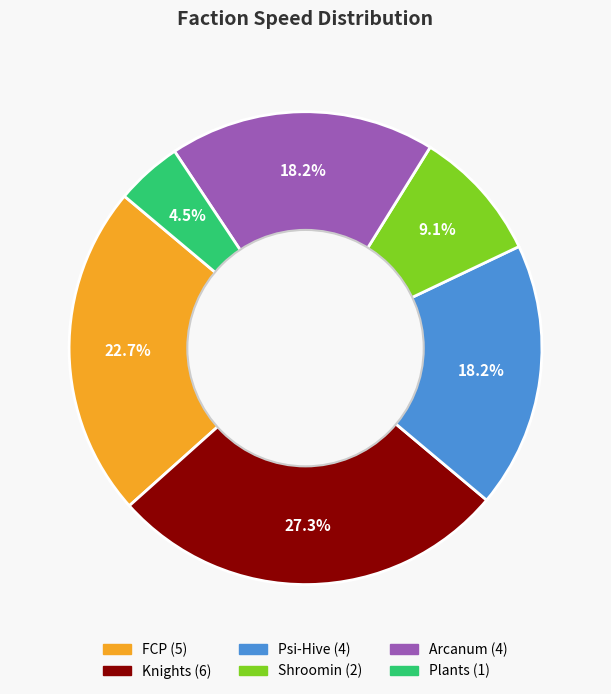

The Psi-Hive slice represents 18% of the pie. True or false?

True